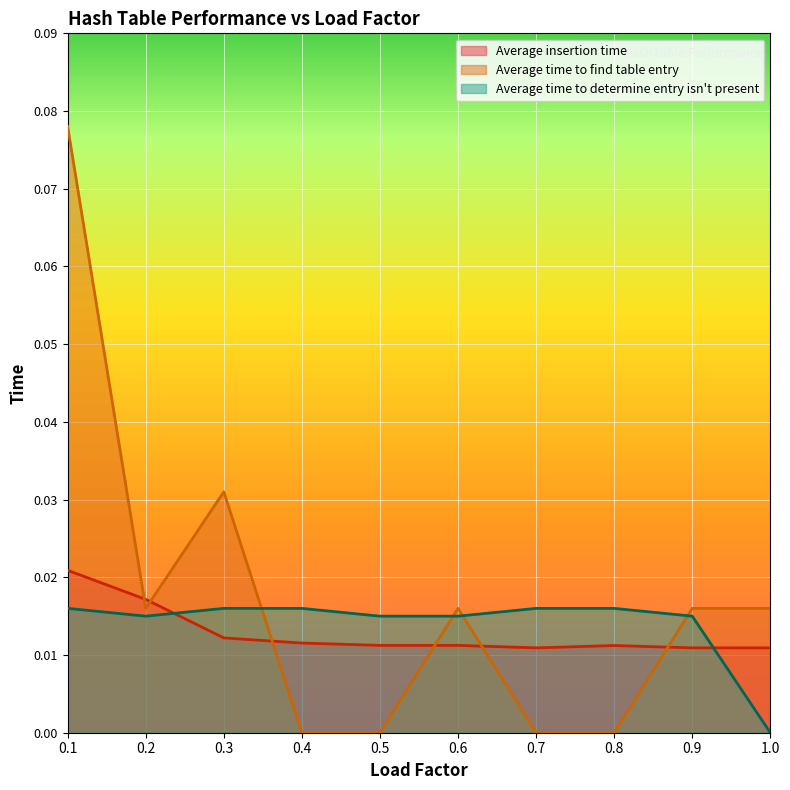

What is the greatest value displayed?

0.1